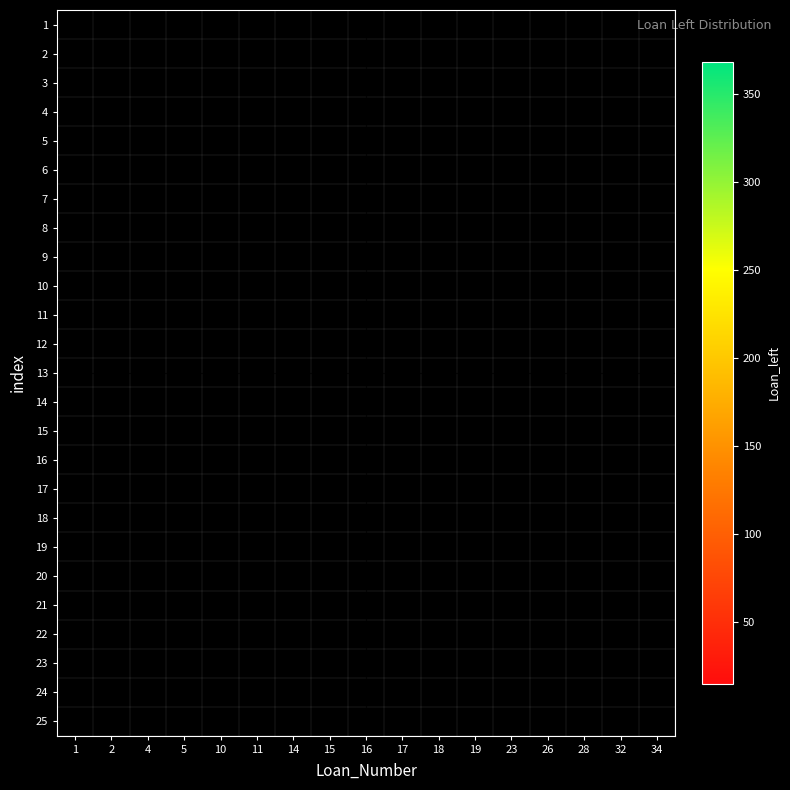

Between 32 and 4, which is larger?

4